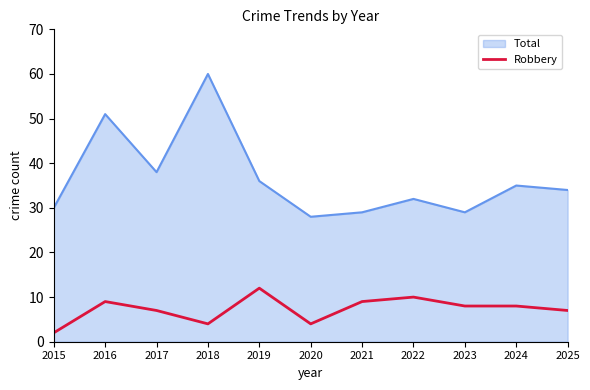

Rank the series by their average value, from lowest to highest.

Robbery, Total